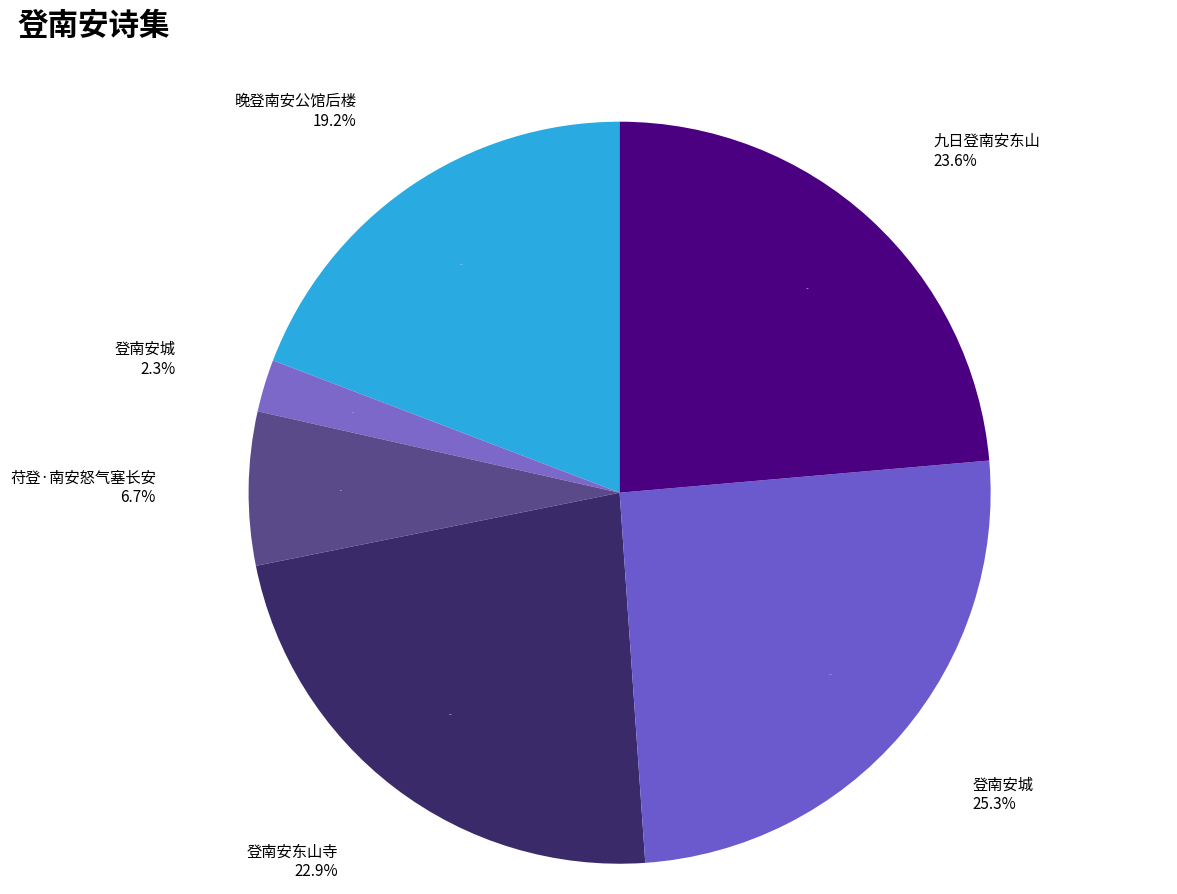

What is the smallest slice in the pie chart?

登南安城